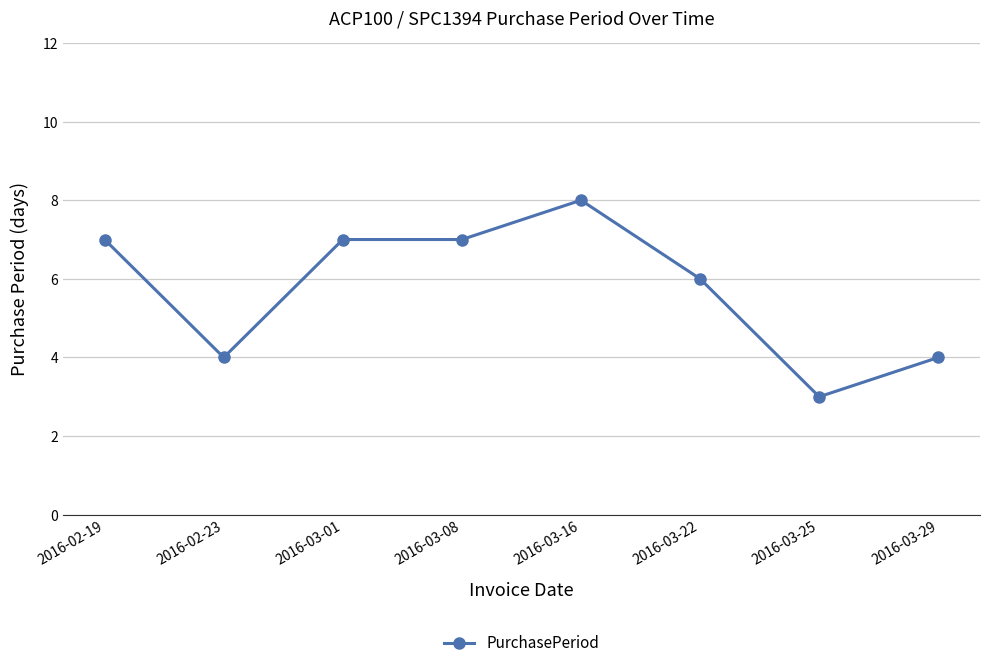

Approximately how many times larger is the value at 2016-03-29 compared to 2016-03-16?

0.5